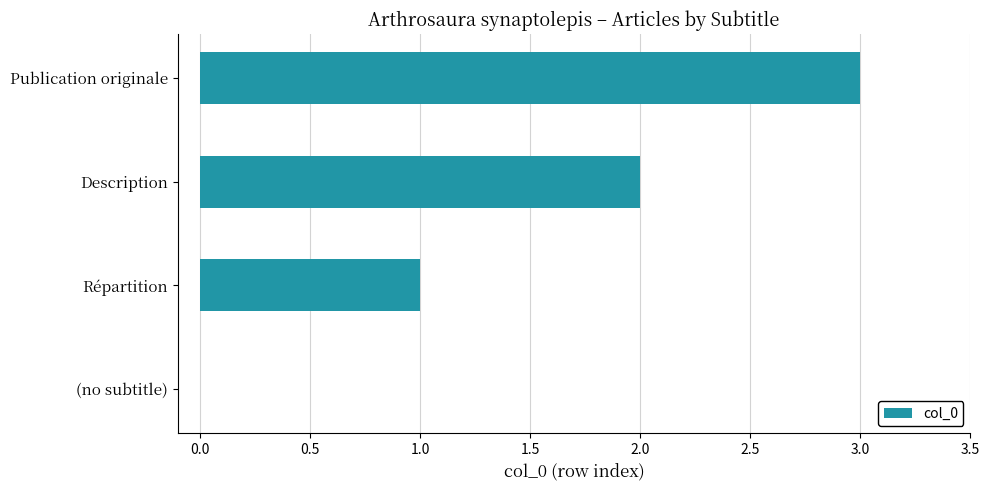

Does the chart contain stacked bars?

No